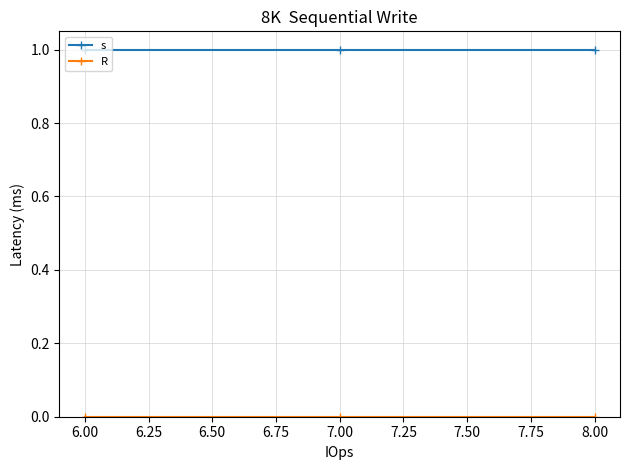

What is the label of the 1st point from the right?

8.00